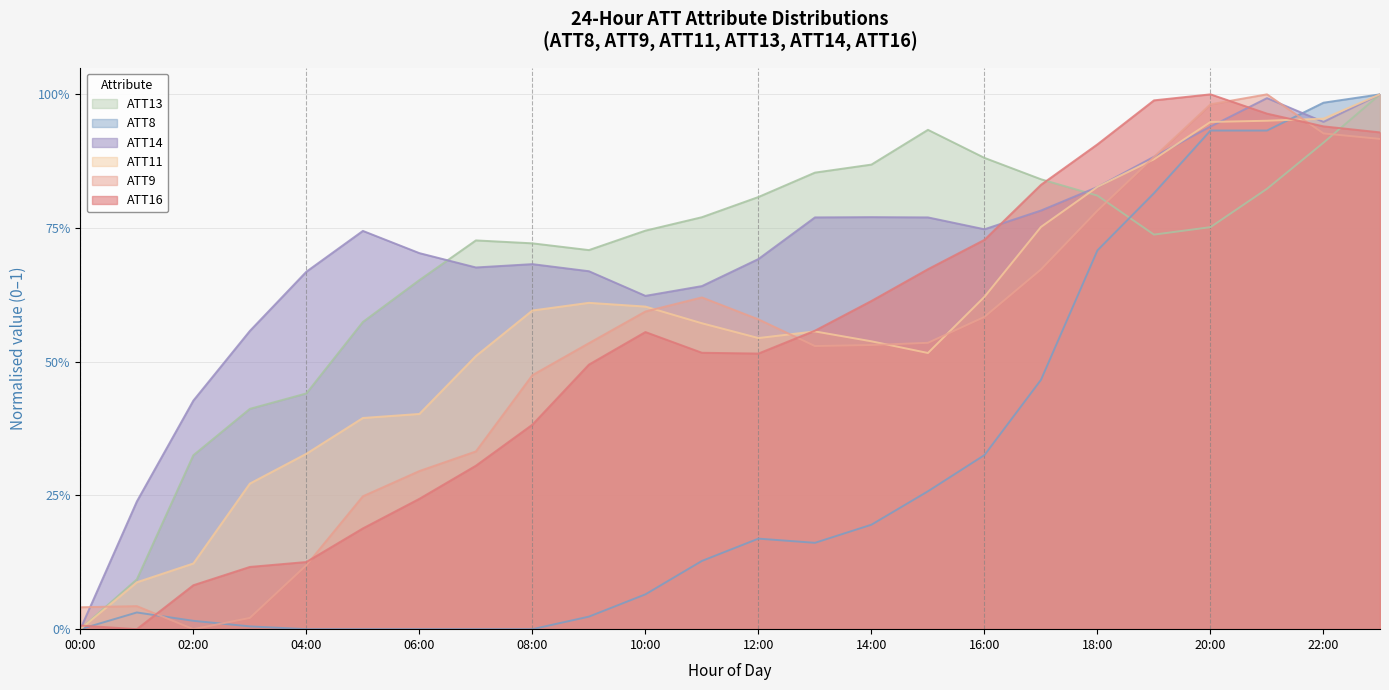

List the series in order of their peak value, highest first.

ATT8, ATT9, ATT11, ATT13, ATT14, ATT16